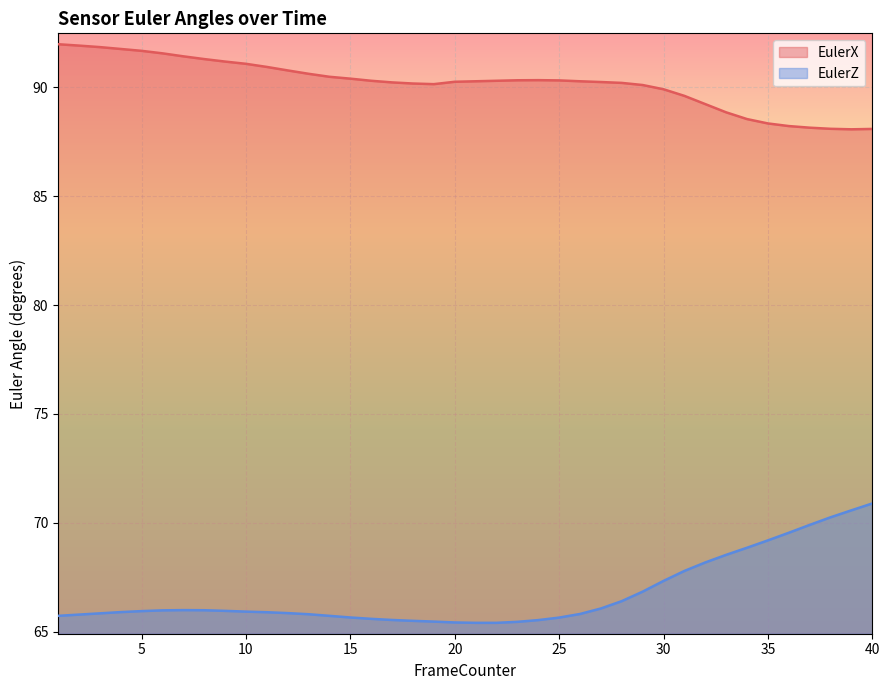

Read the EulerZ value at 36.

69.5